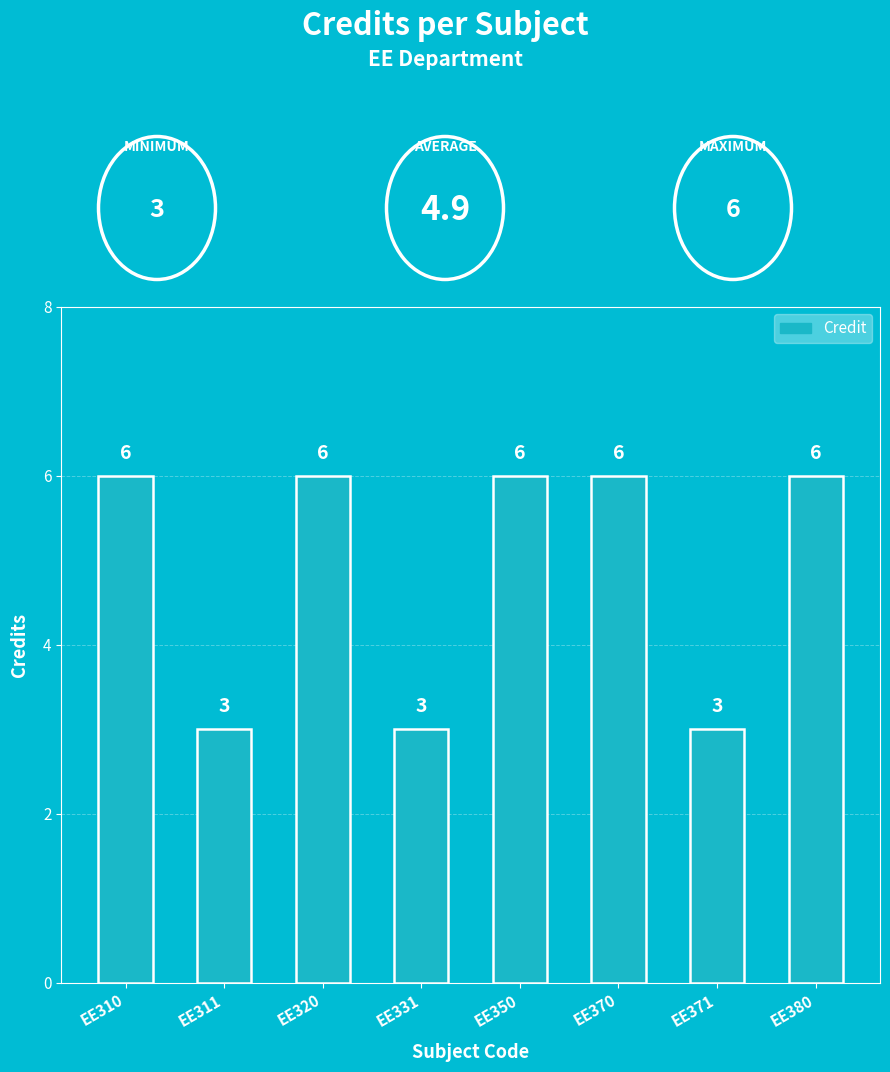

What is the sum of the values at EE320 and EE311?

9